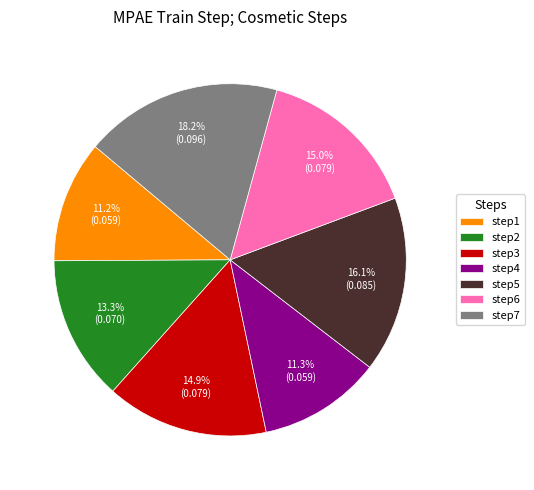

How many slices are in this pie chart?

7